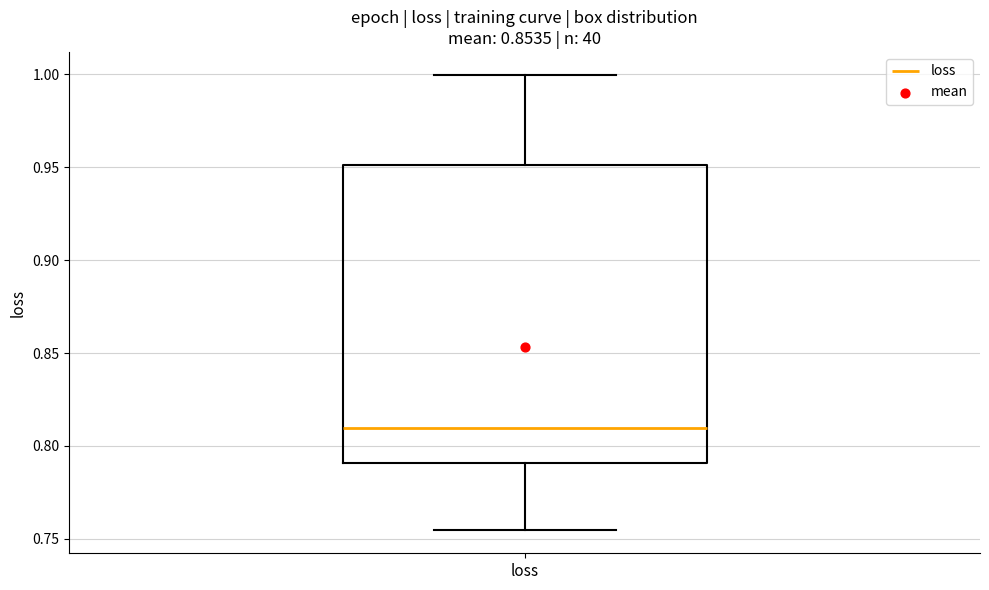

Transcribe this box plot: give where the median line is, the range the box spans, and where the two whiskers end, as read against the y-axis. The values are not printed on the chart, so give them approximately, as read against the axis.

median 0.810, box 0.790 to 0.950, whiskers 0.755 to 1.000